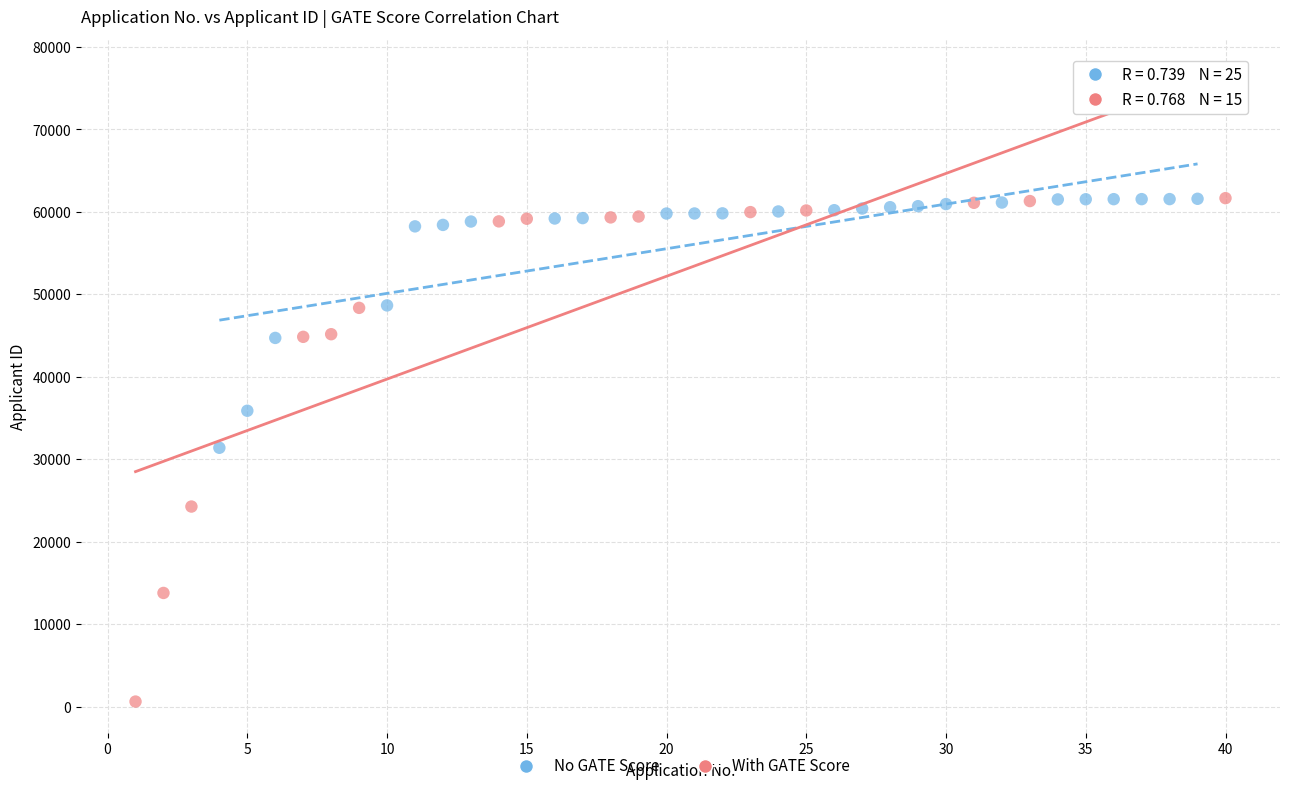

Which series reaches the minimum Y coordinate?

With GATE Score